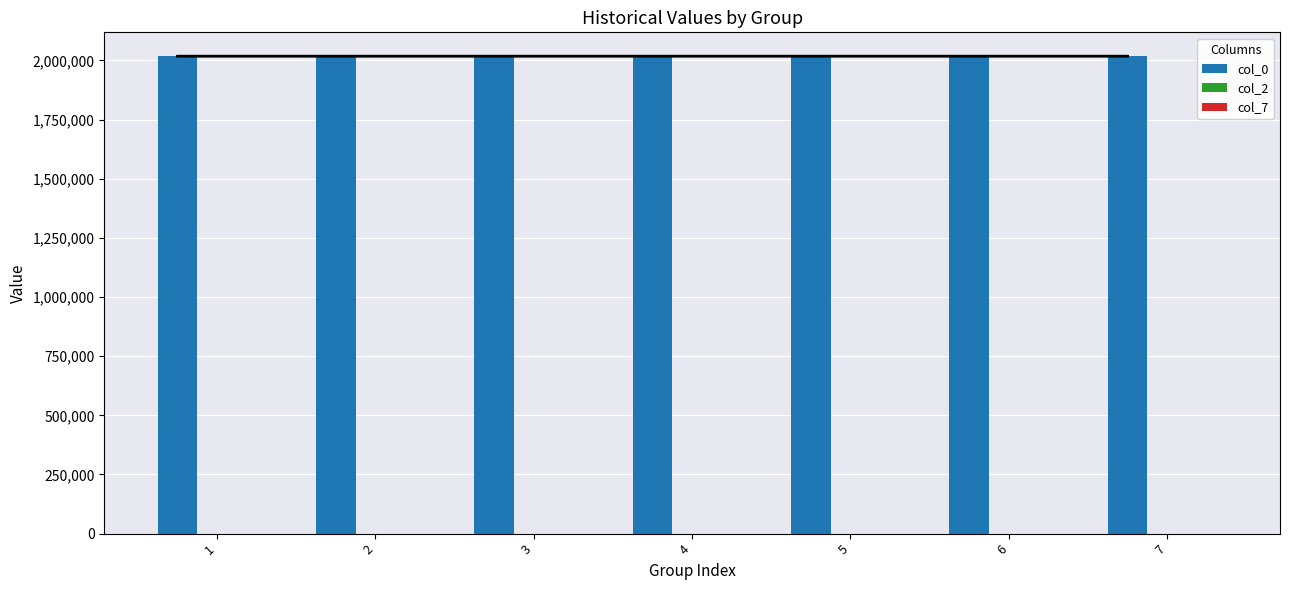

What is the value of the col_0 bar at the 1st from the left?

2018102